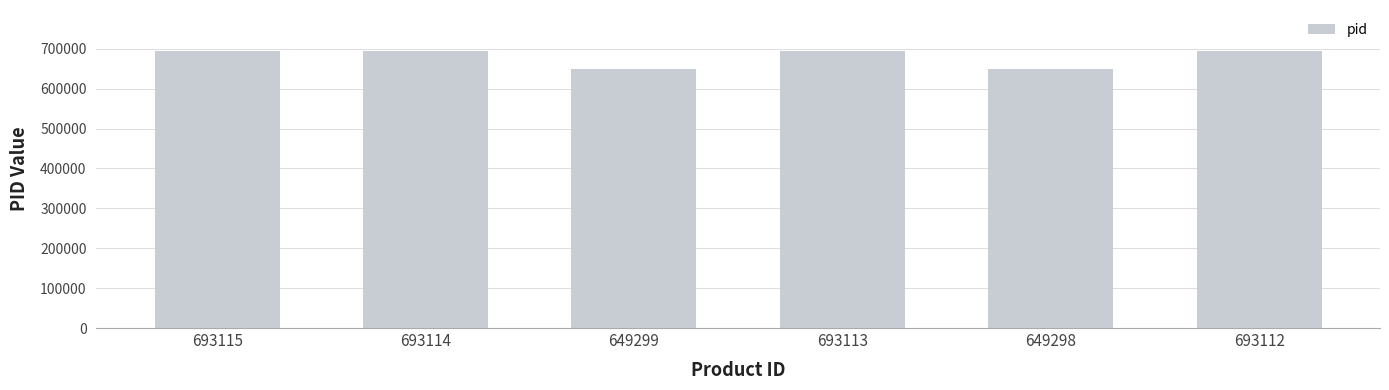

How many values are below 693113?

3